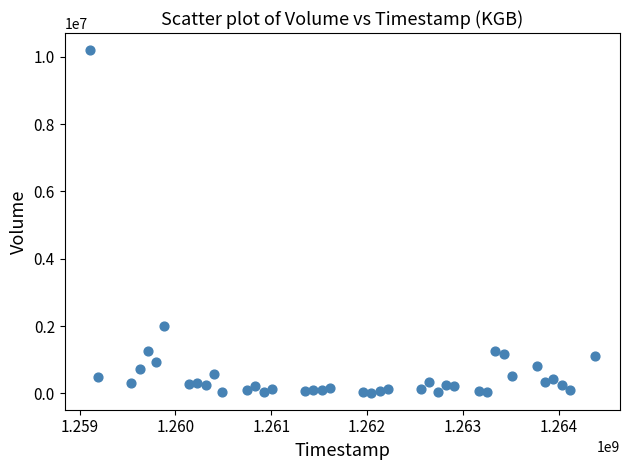

What Y value in the scatter plot is closest to 5110533?

1993333